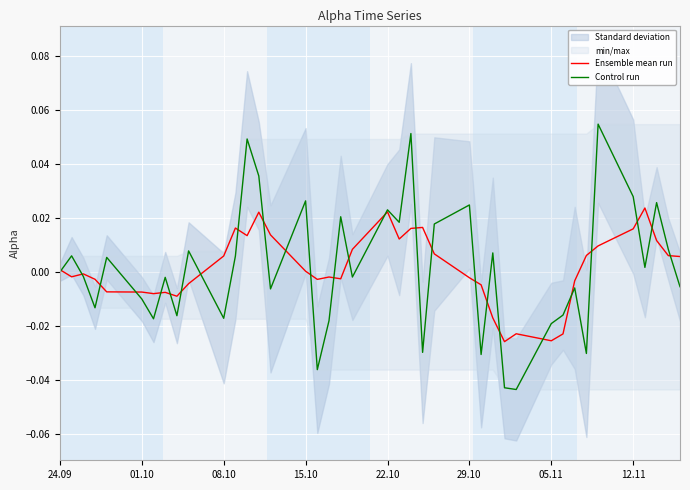

What is the label of the 6th point from the left?

01.10